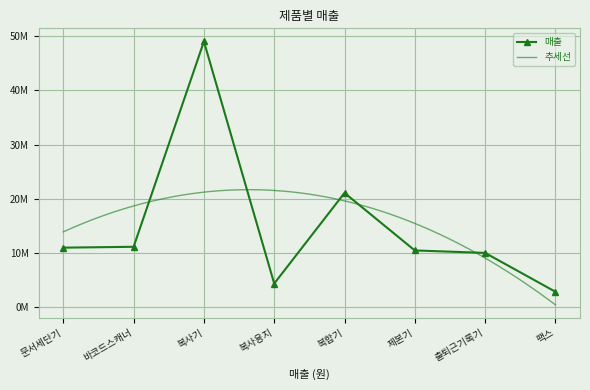

What is the value of the 8th point from the left?

2823700